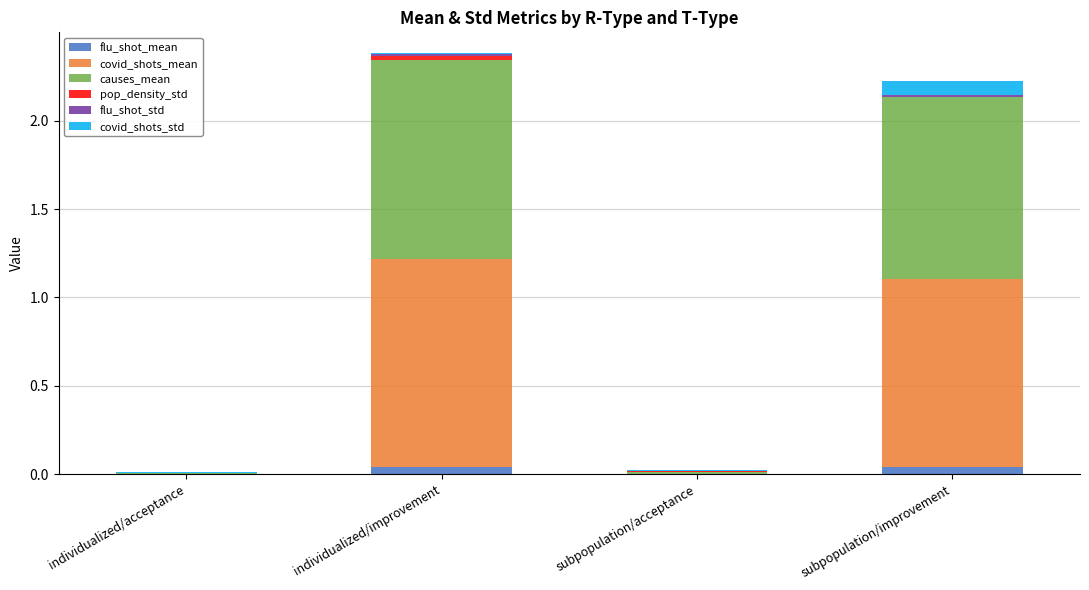

List the labels in order of pop_density_std value, largest first.

individualized/improvement, subpopulation/improvement, subpopulation/acceptance, individualized/acceptance